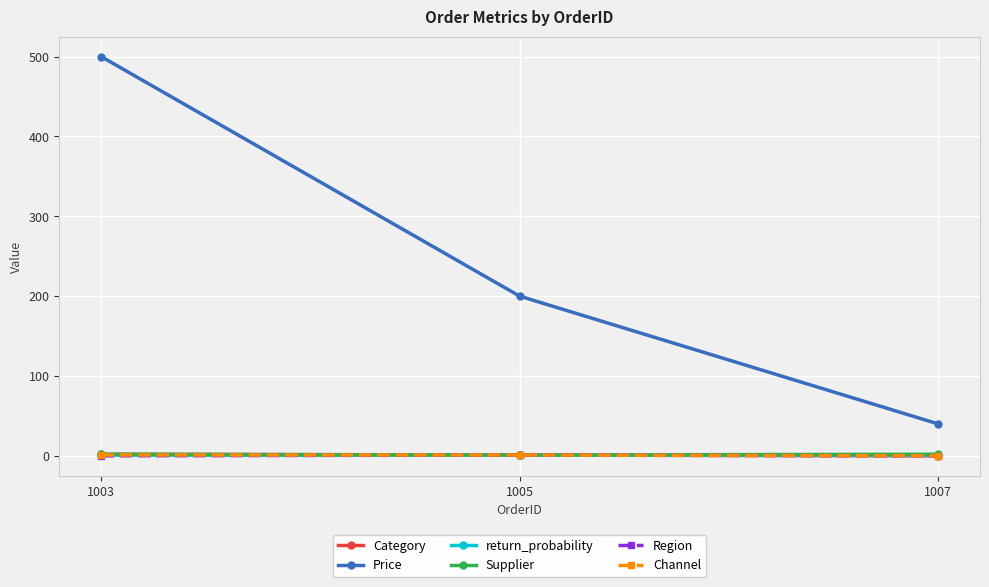

Does the chart display data point markers on the line(s)?

Yes